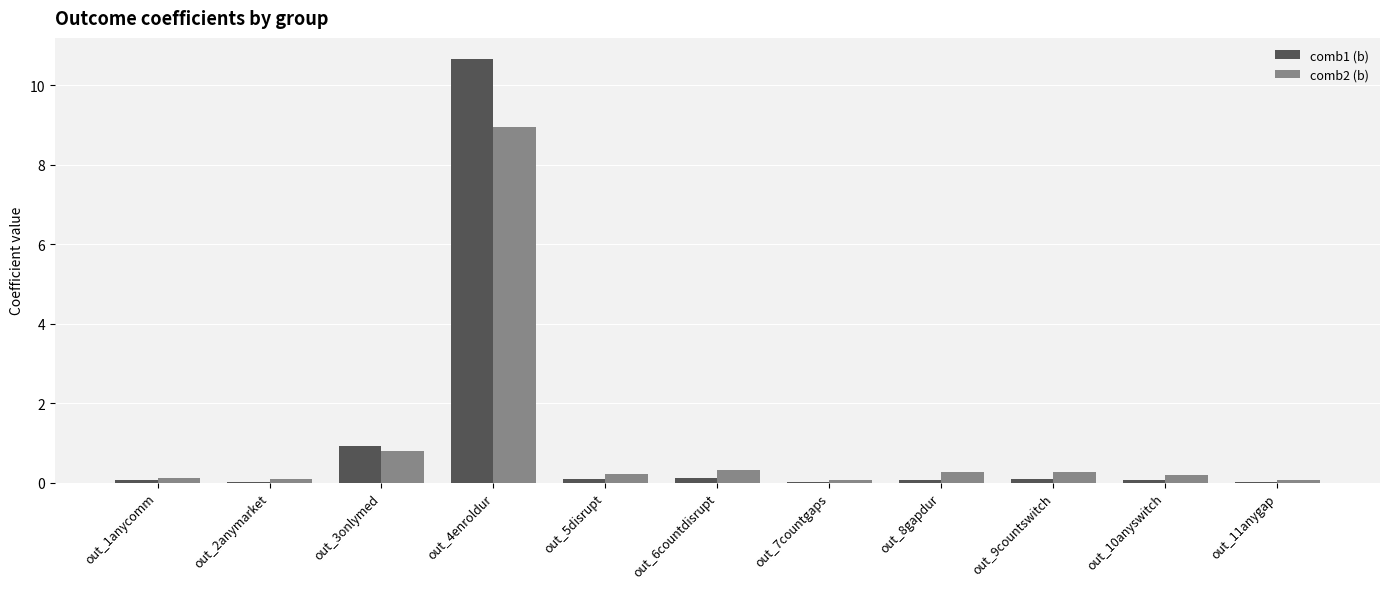

What is the maximum value shown in the chart?

10.7